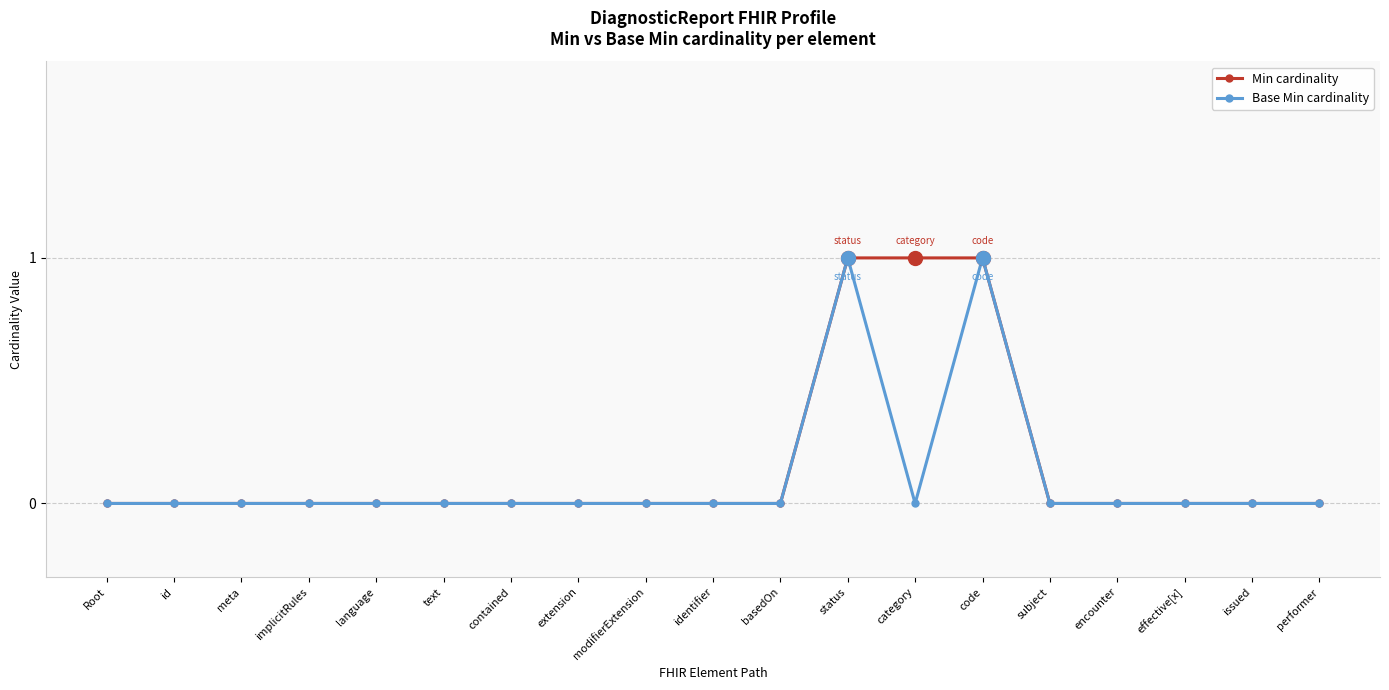

Rank the series by their average value, from lowest to highest.

Base Min cardinality, Min cardinality